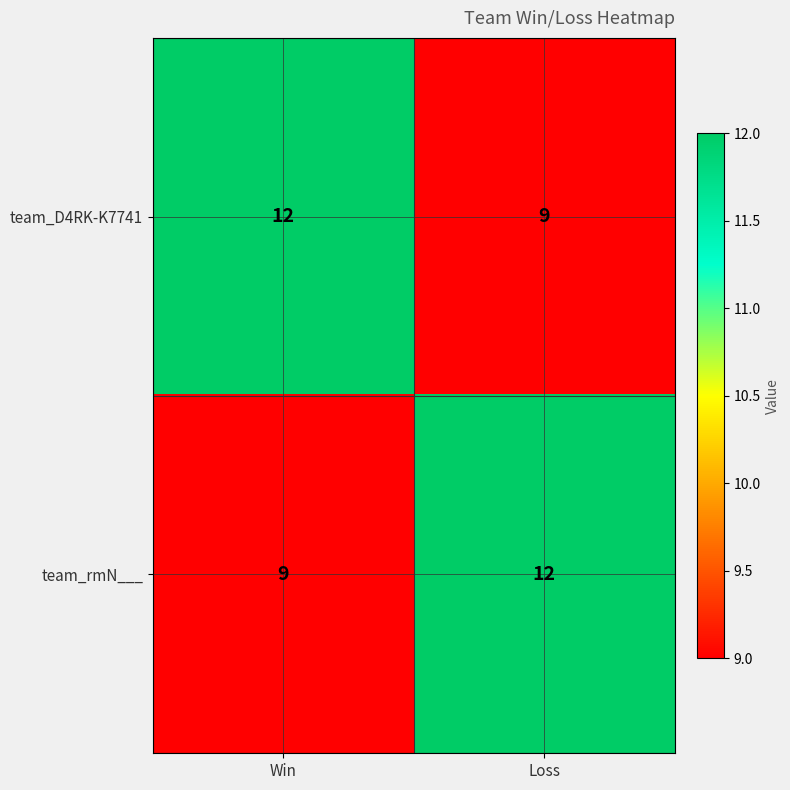

Rank the series at Win from highest to lowest value.

team_D4RK-K7741, team_rmN___